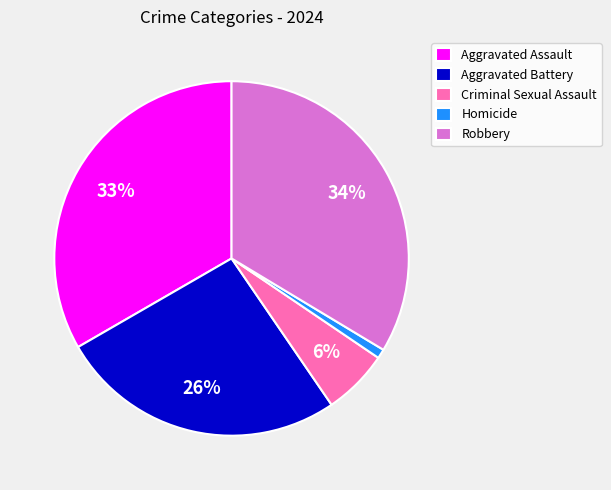

Which has a higher value, Aggravated Battery or Homicide?

Aggravated Battery